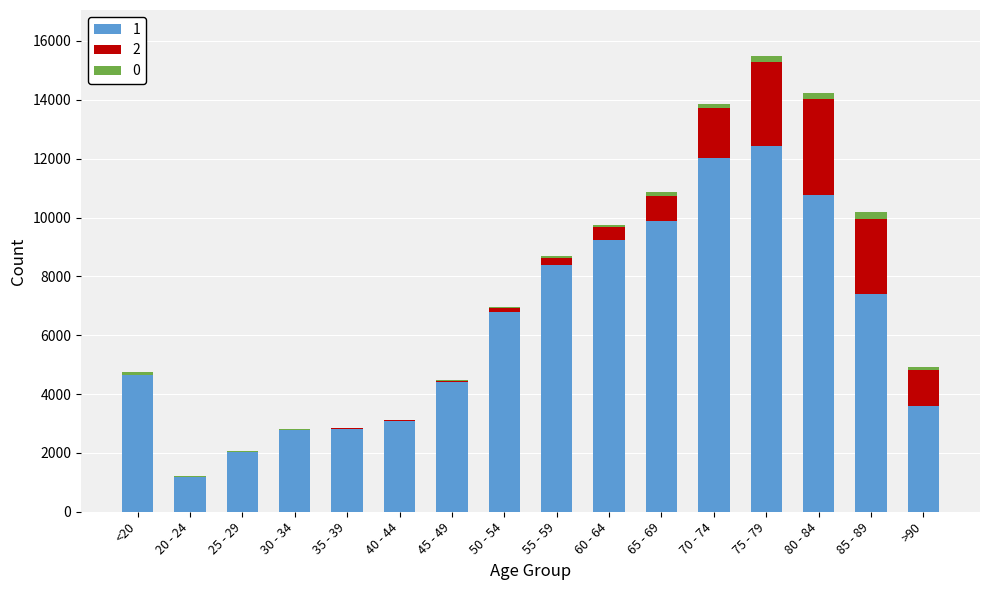

At which category is the sum across all series the highest?

75 - 79